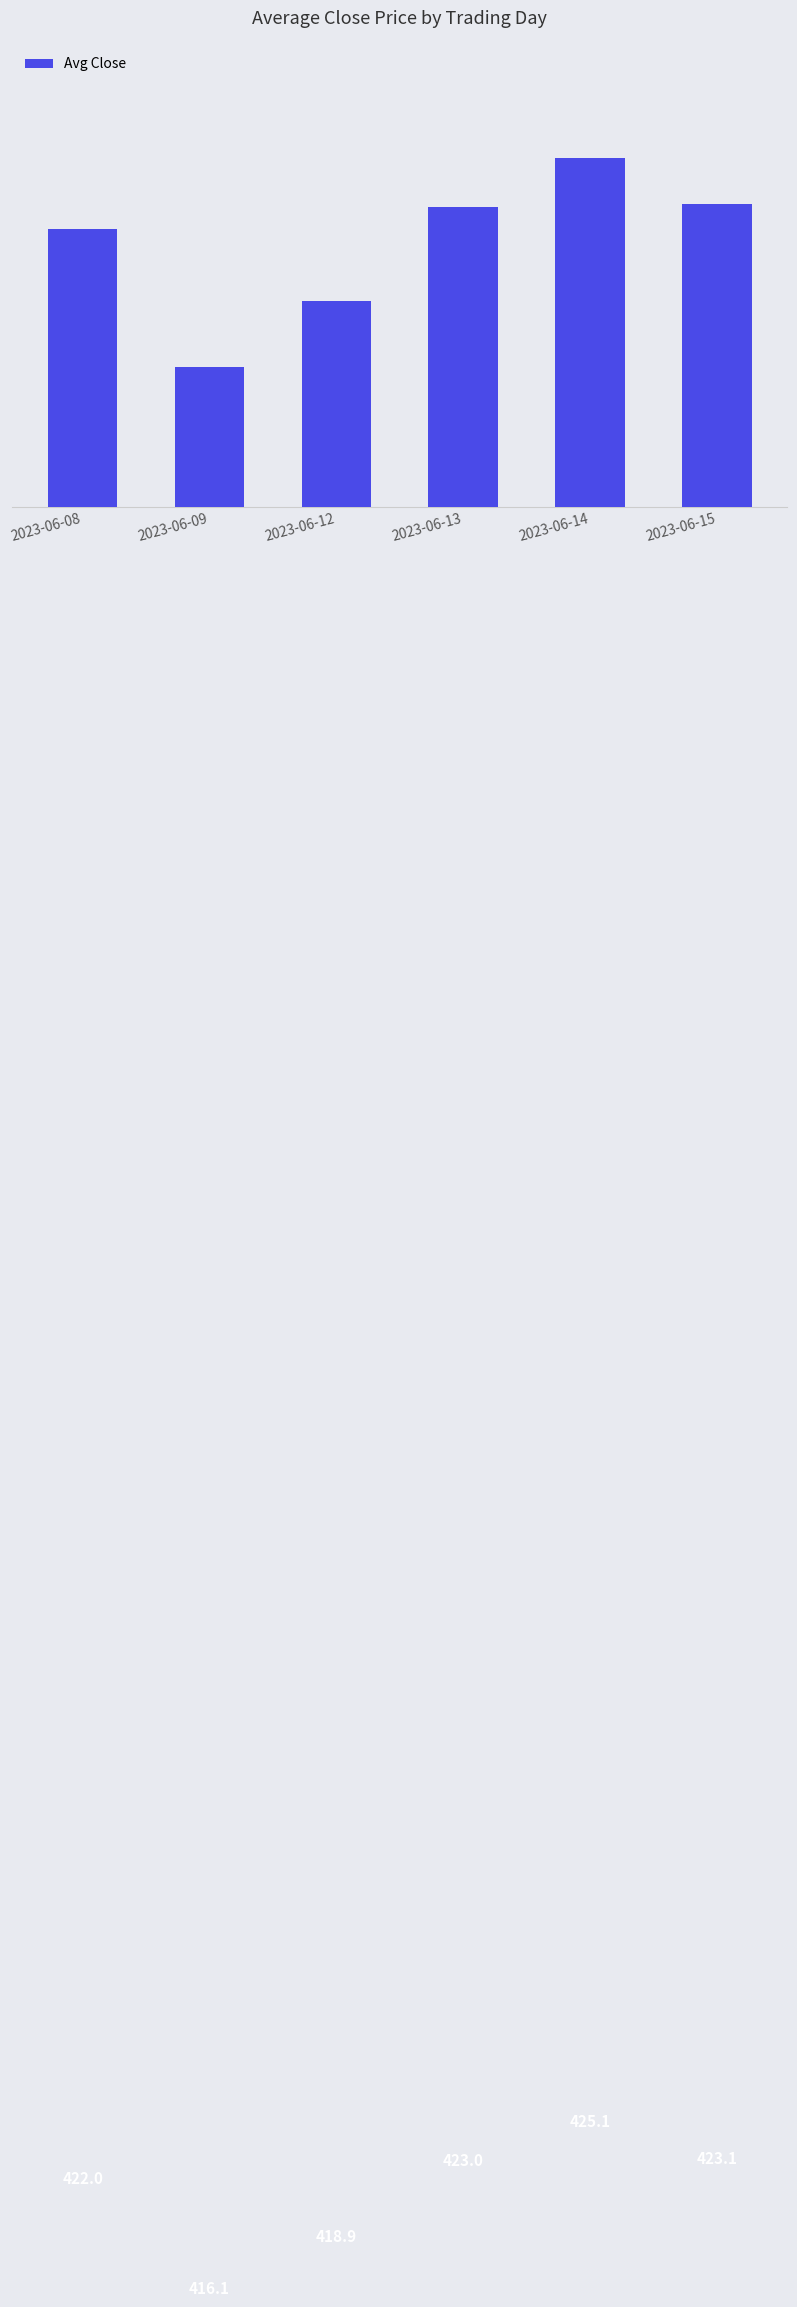

At which label does the data first exceed 422?

2023-06-08